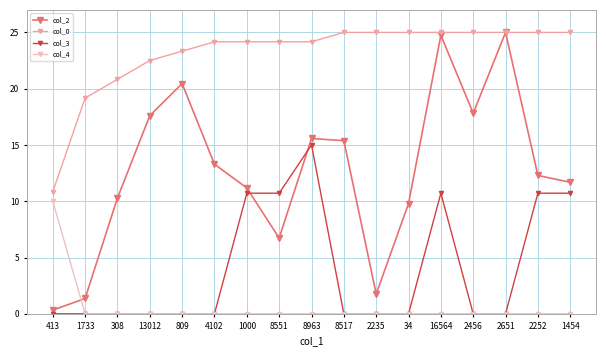

Between which two adjacent categories do col_4 and col_2 first intersect?

413 and 1733